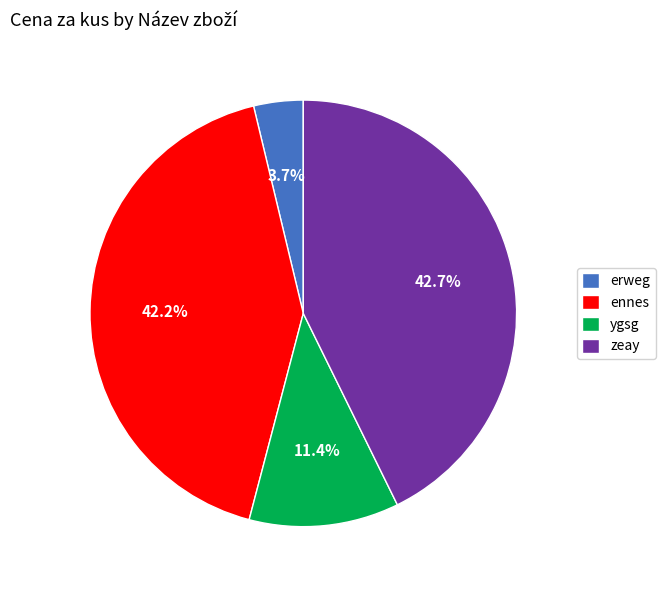

What is the smallest slice in the pie chart?

erweg